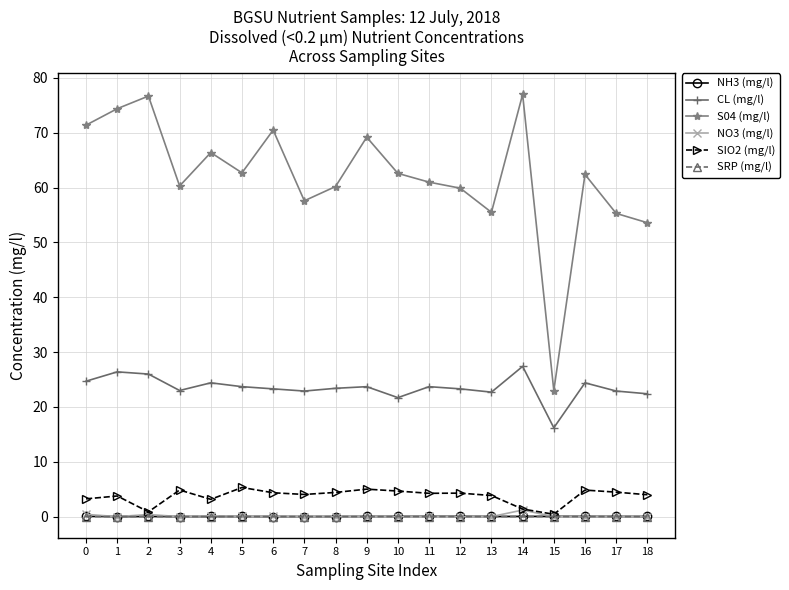

True or false: SRP (mg/l) has a value of 0.0 at 11.

True